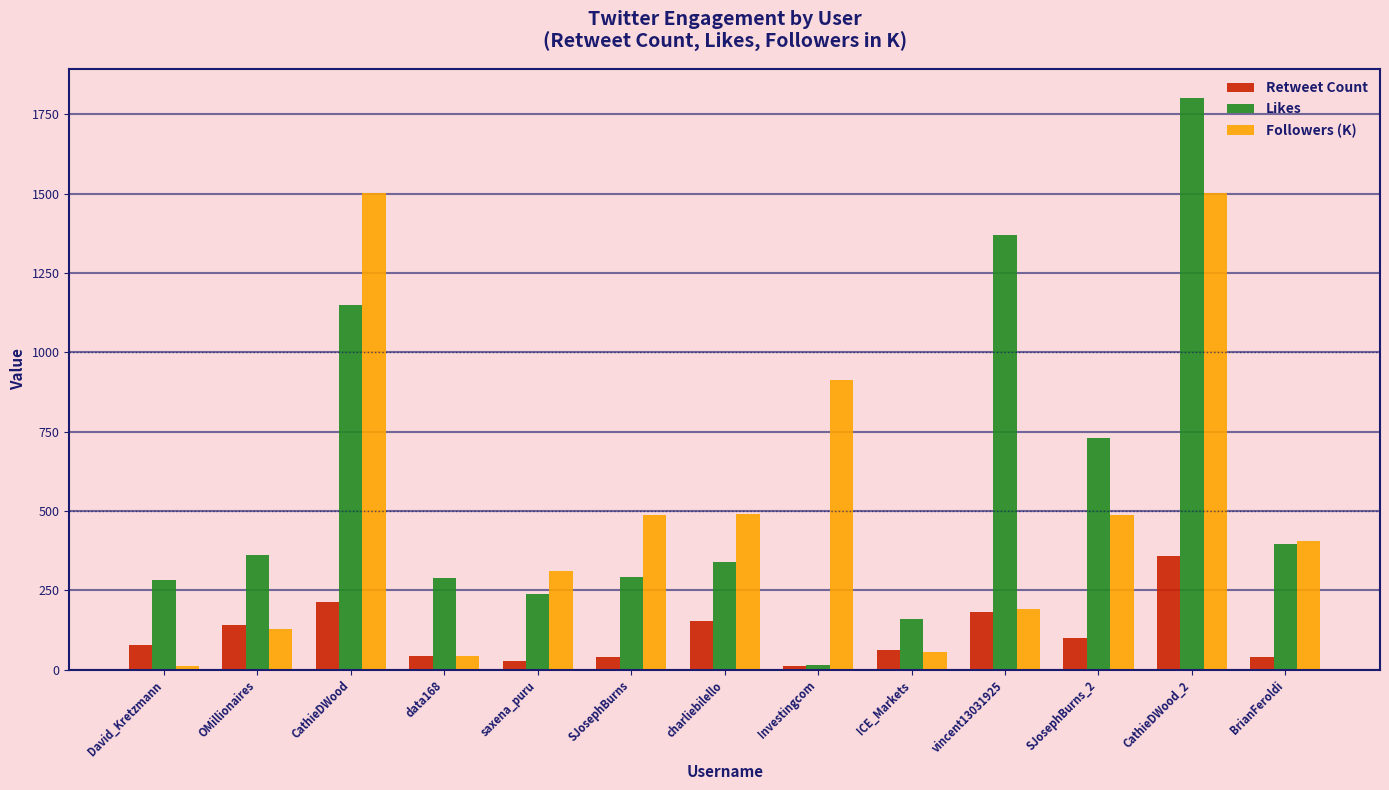

Which series has the largest range (max minus min)?

Likes